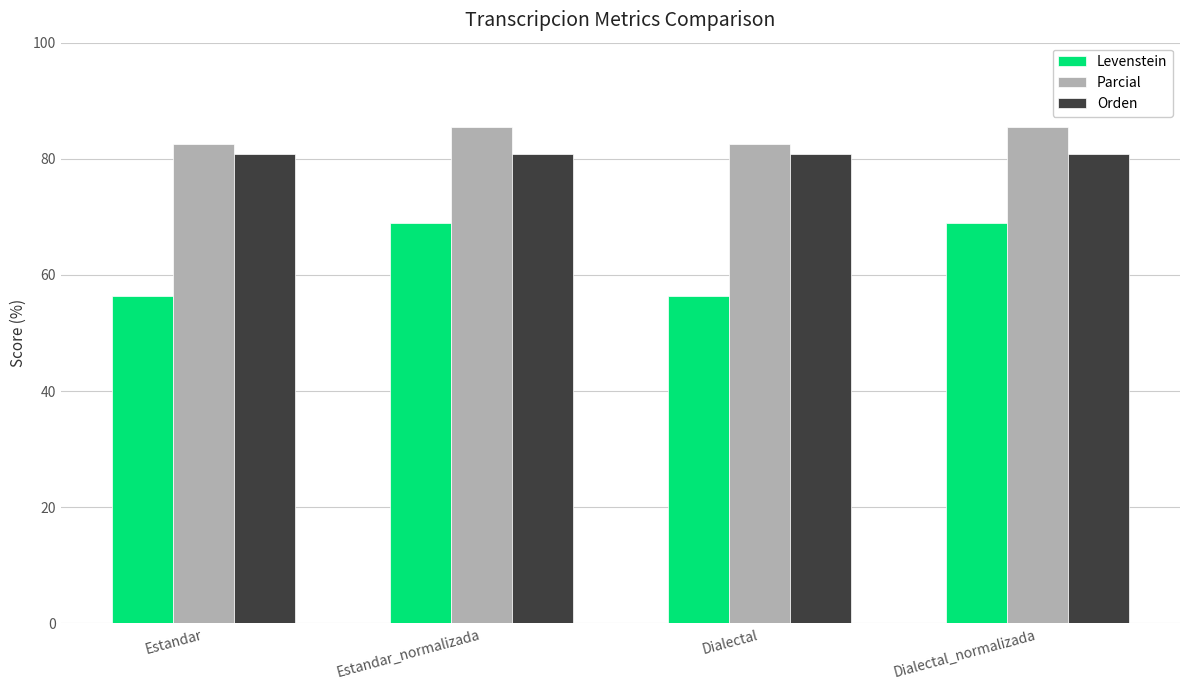

What is the label of the 1st bar from the right?

Dialectal_normalizada